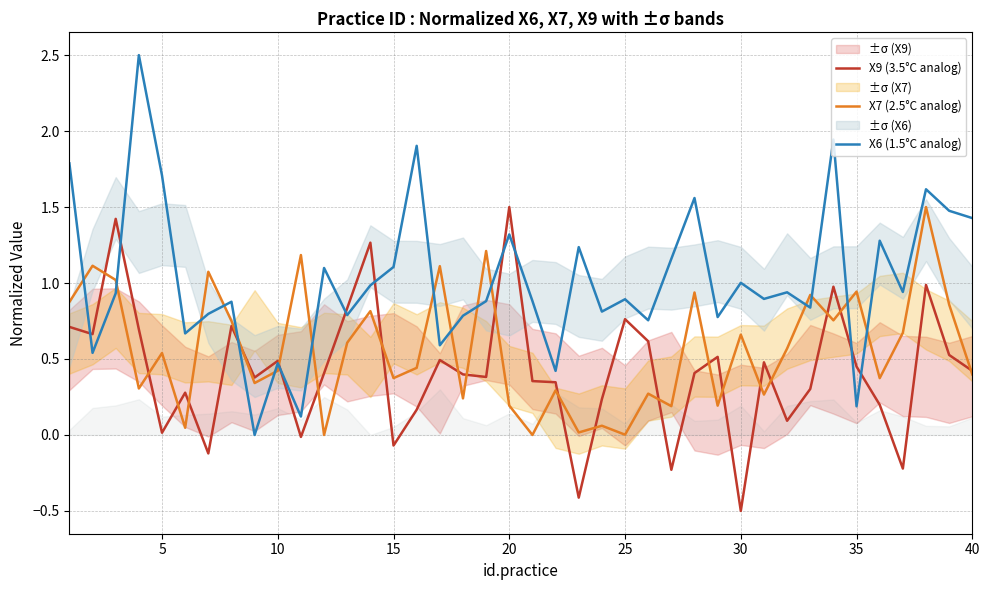

How many lines are shown in the chart?

3